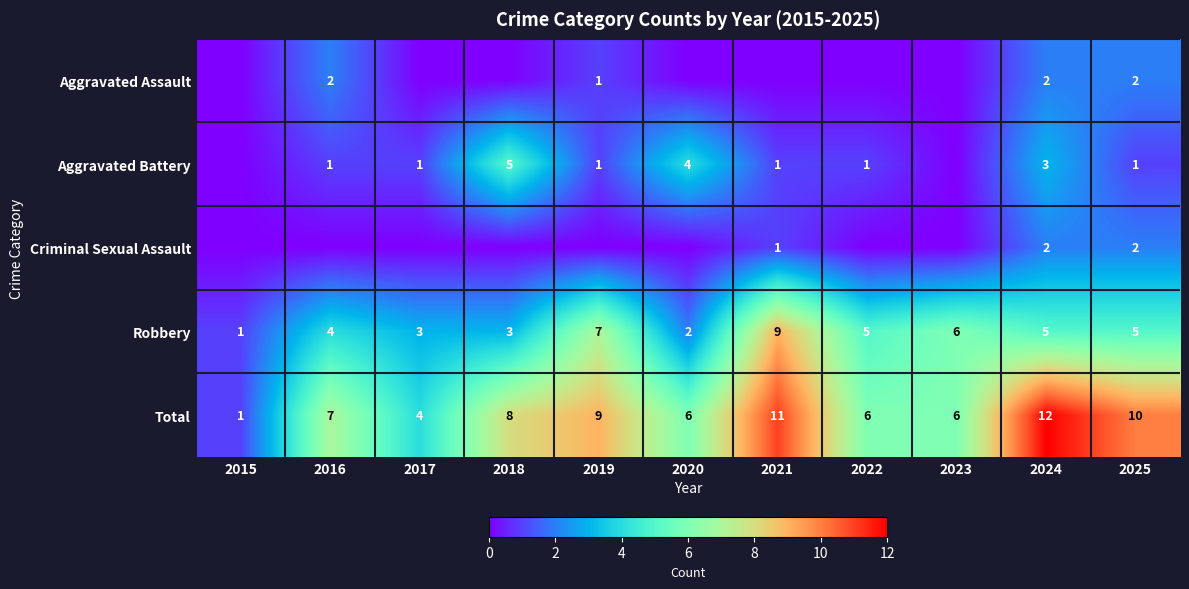

What is the approximate value of Total at 2022?

6